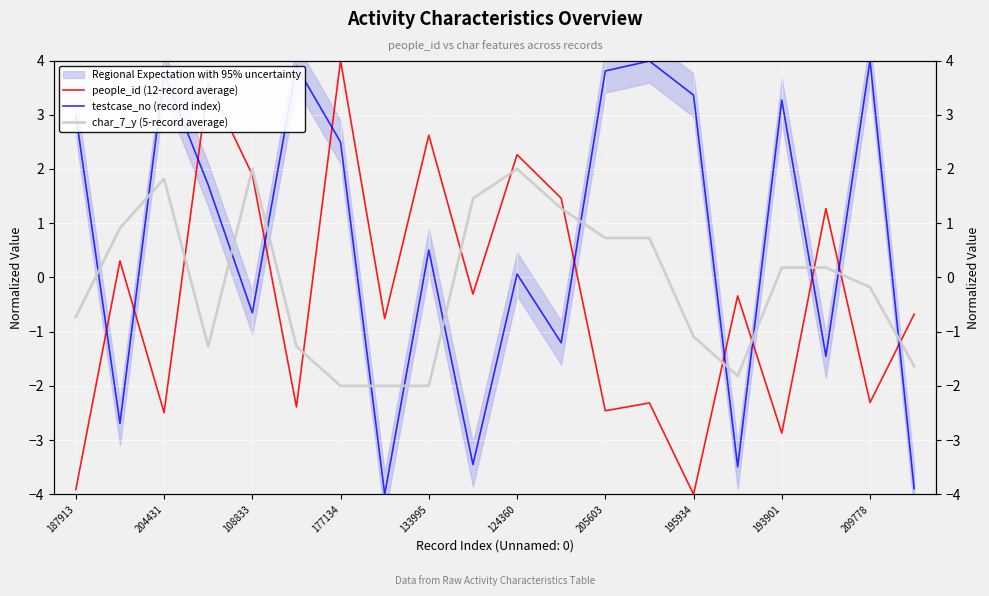

What is the difference between the testcase_no (record index) values at 209778 and 195934?

0.6